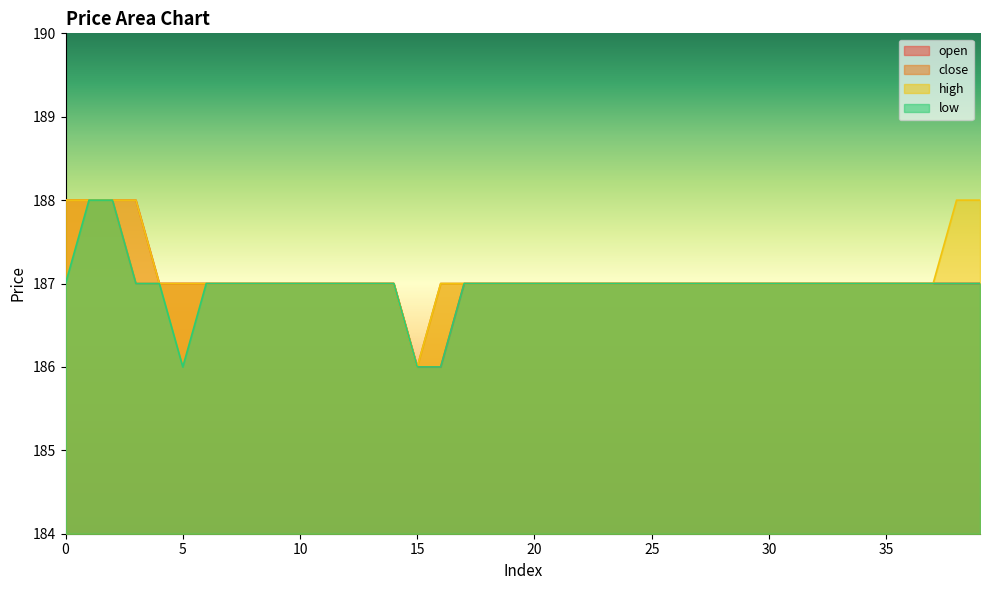

What is the sum of the high values at 28 and 31?

374